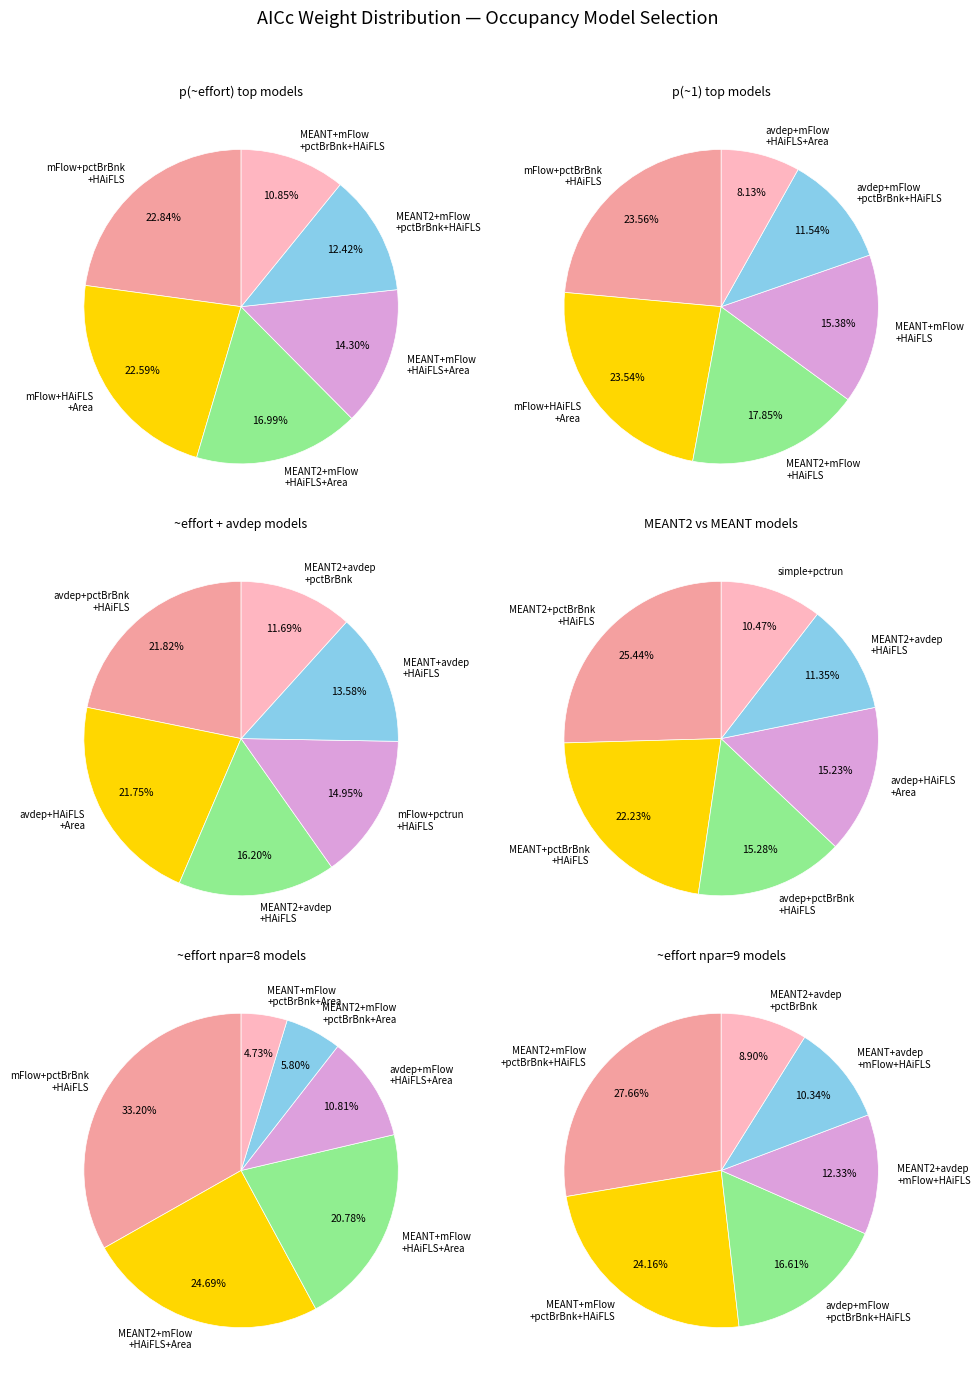

Does any single category account for the majority?

No